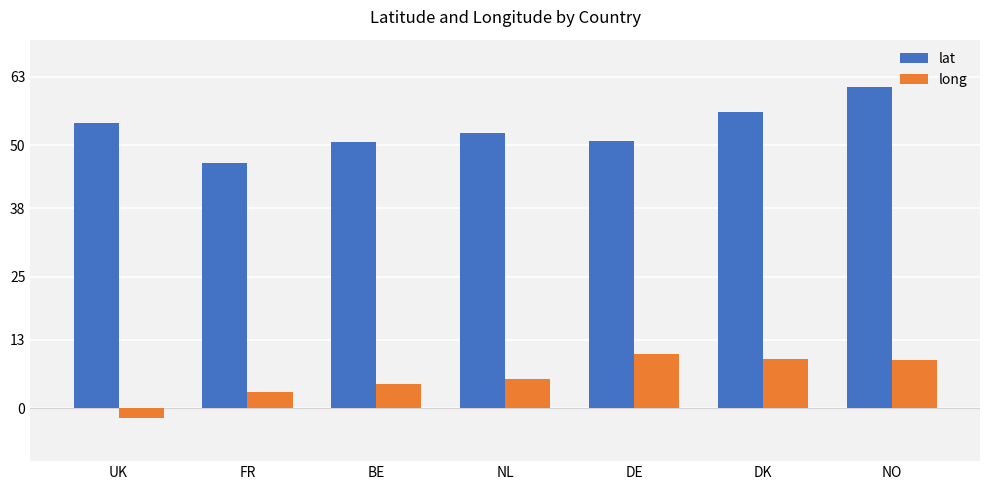

The long series shows 6.0 at DK. True or false?

False